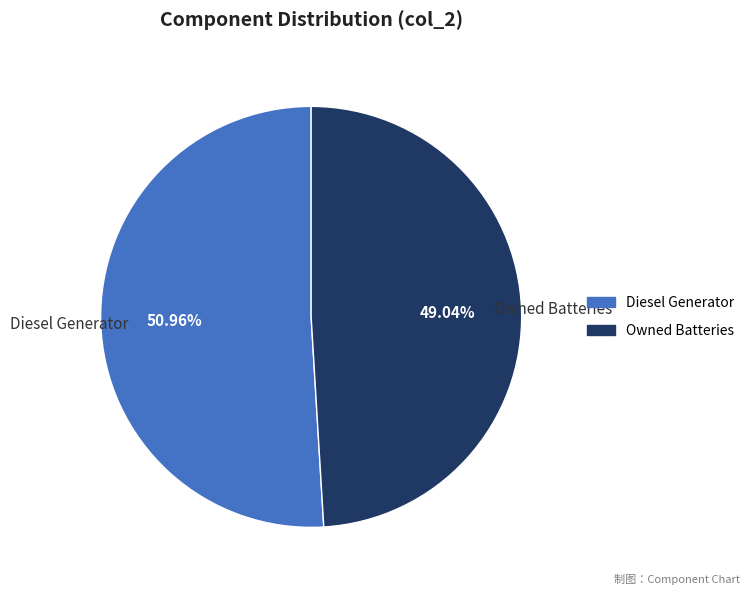

Does any single category account for the majority?

Yes